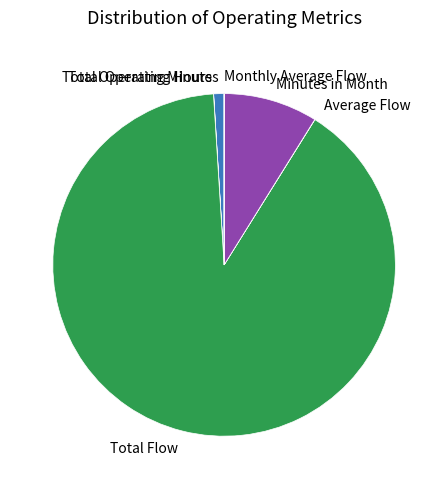

True or false: Minutes in Month accounts for 1% of the total.

False